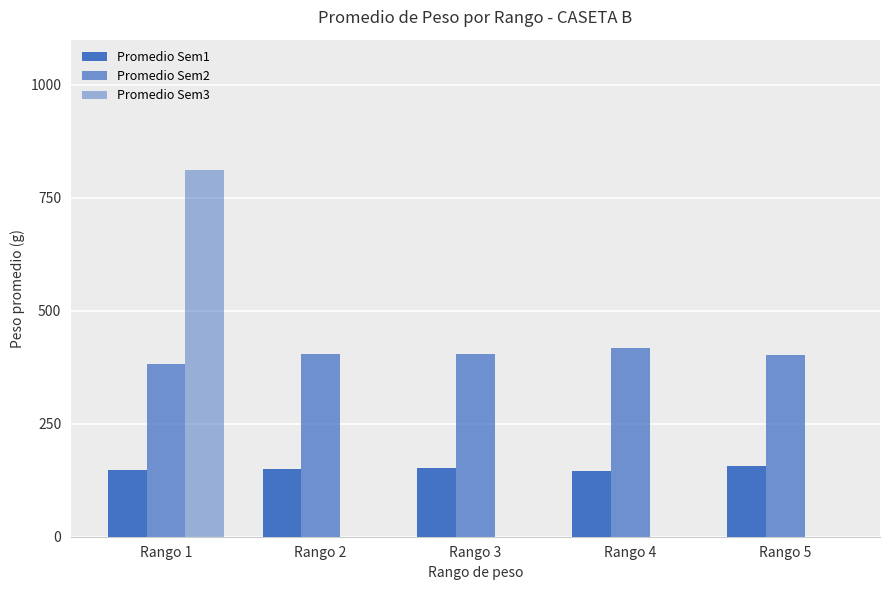

At which category does the chart reach its peak across all series?

Rango 1